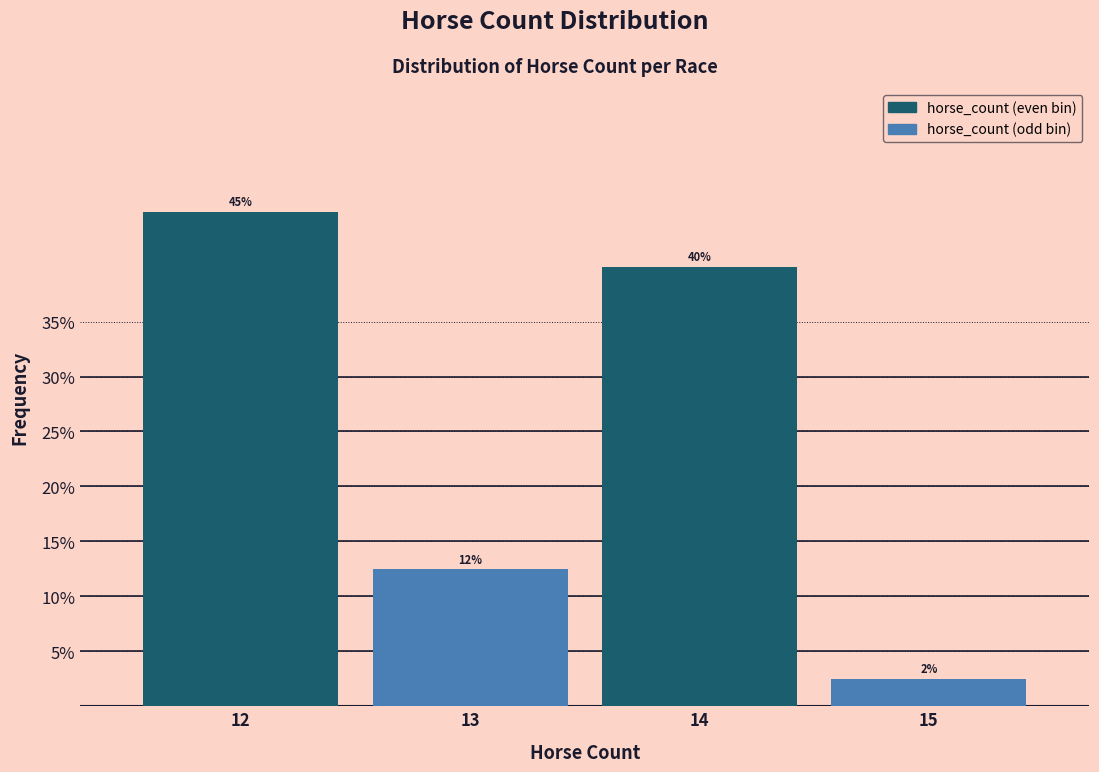

True or false: the data shows 69.5 at 12.

False